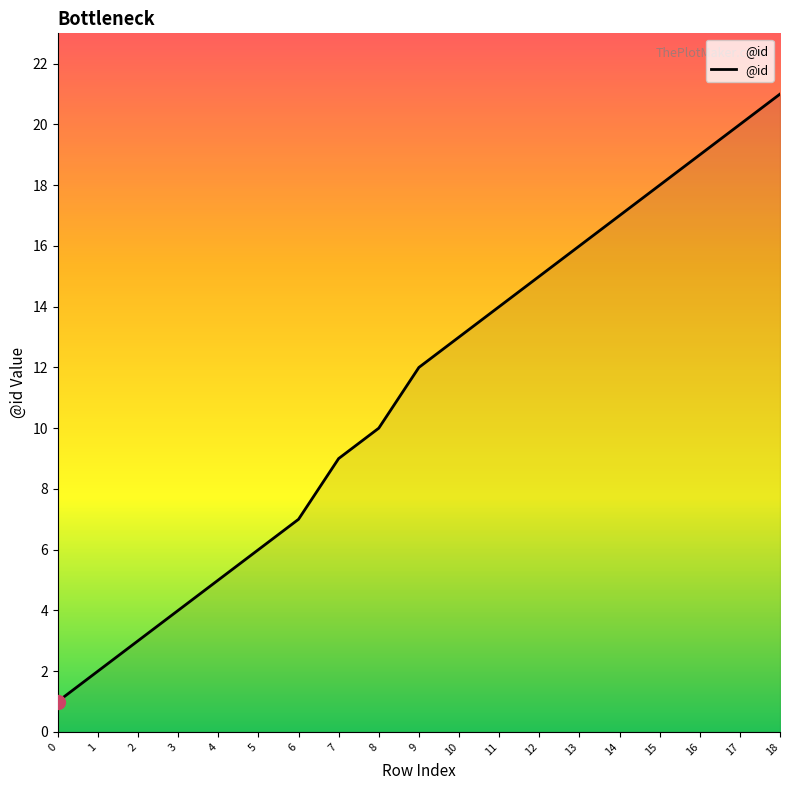

Does the chart have visible grid lines?

No